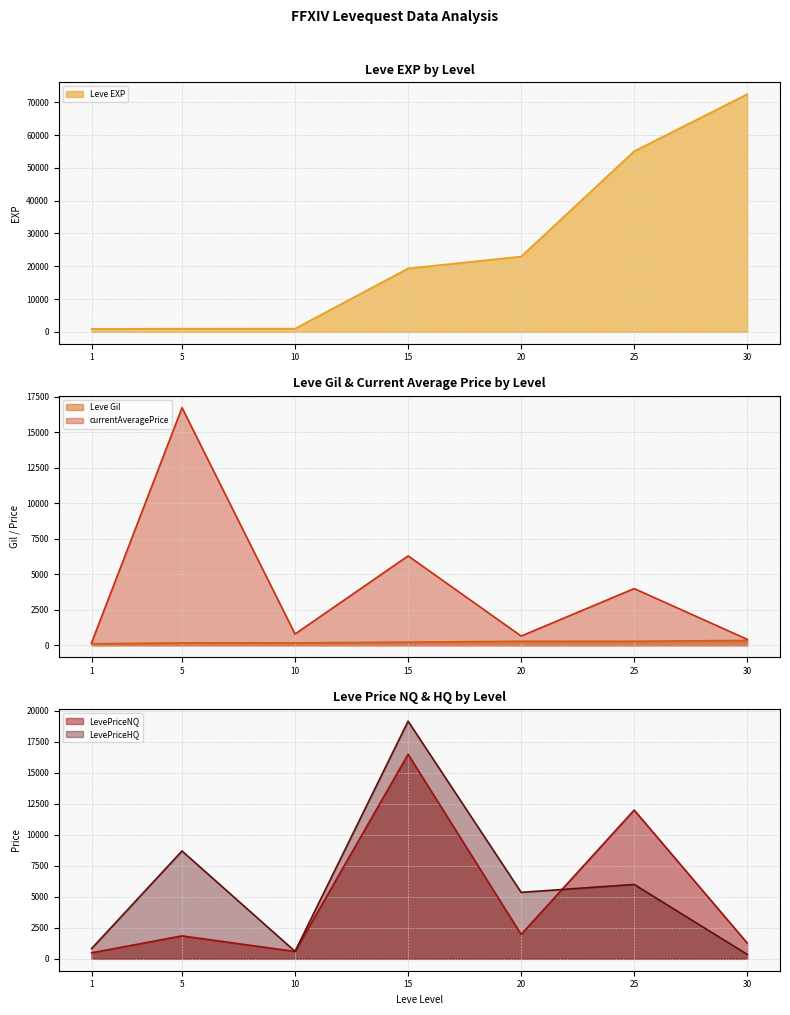

How many values in the LevePriceNQ series are below 1851?

3